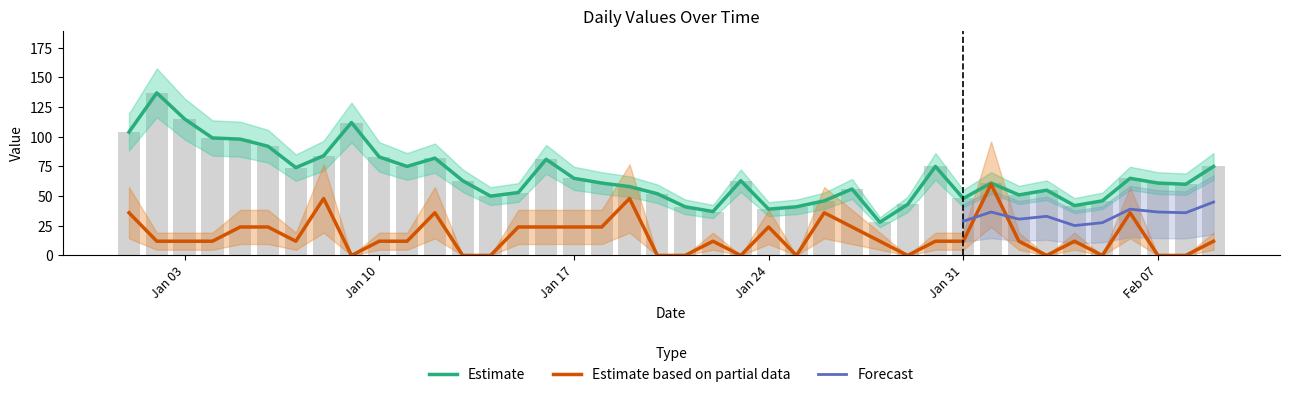

Reading right to left, extract all data points from this chart.

Estimate: 75	60	61	65	46	42	55	51	61	48	75	43	28	56	46	41	39	63	37	41	52	58	61	65	81	53	50	63	82	75	83	112	84	74	92	98	99	115	137	104
Partial: 12	0	0	36	0	12	0	12	60	12	12	0	12	24	36	0	24	0	12	0	0	48	24	24	24	24	0	0	36	12	12	0	48	12	24	24	12	12	12	36